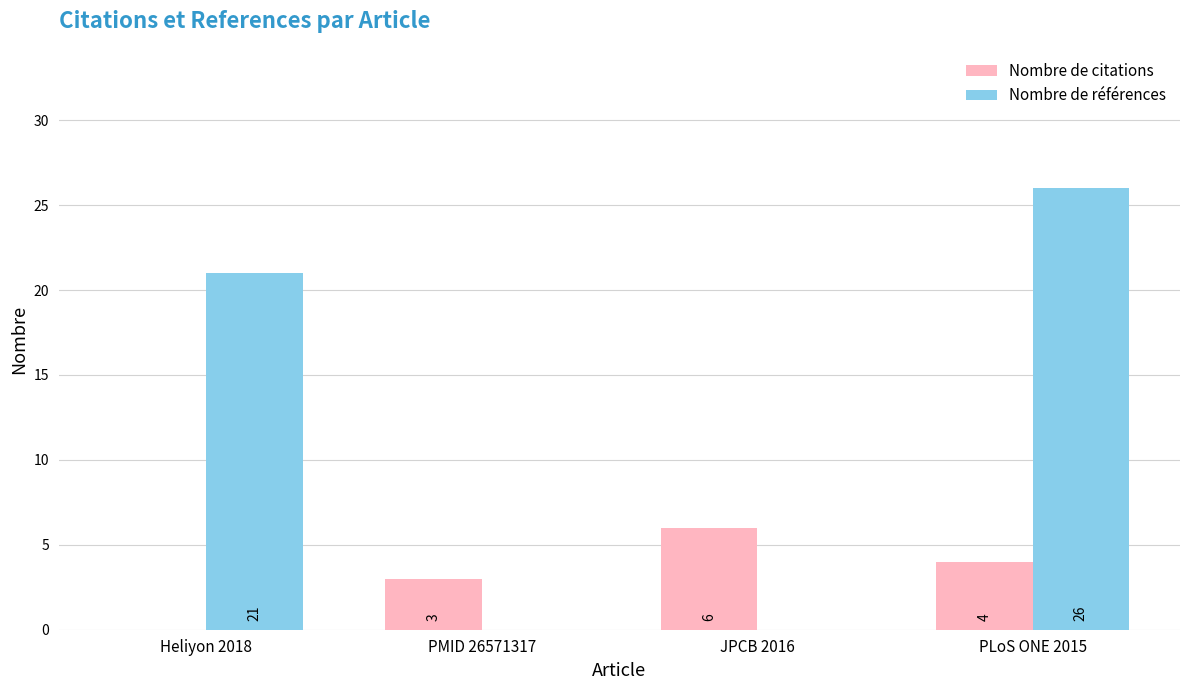

Reading left to right, what are all the values shown in this chart?

Nombre de citations: Heliyon 2018=0	PMID 26571317=3	JPCB 2016=6	PLoS ONE 2015=4
Nombre de références: Heliyon 2018=21	PMID 26571317=0	JPCB 2016=0	PLoS ONE 2015=26